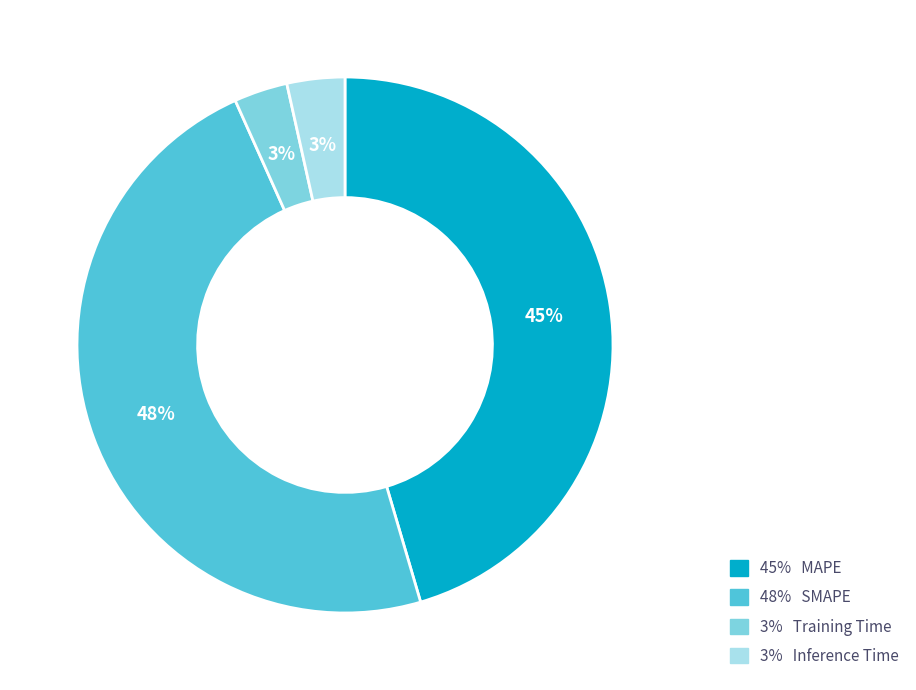

Is it true that 3% Training Time is 3% of the pie?

True